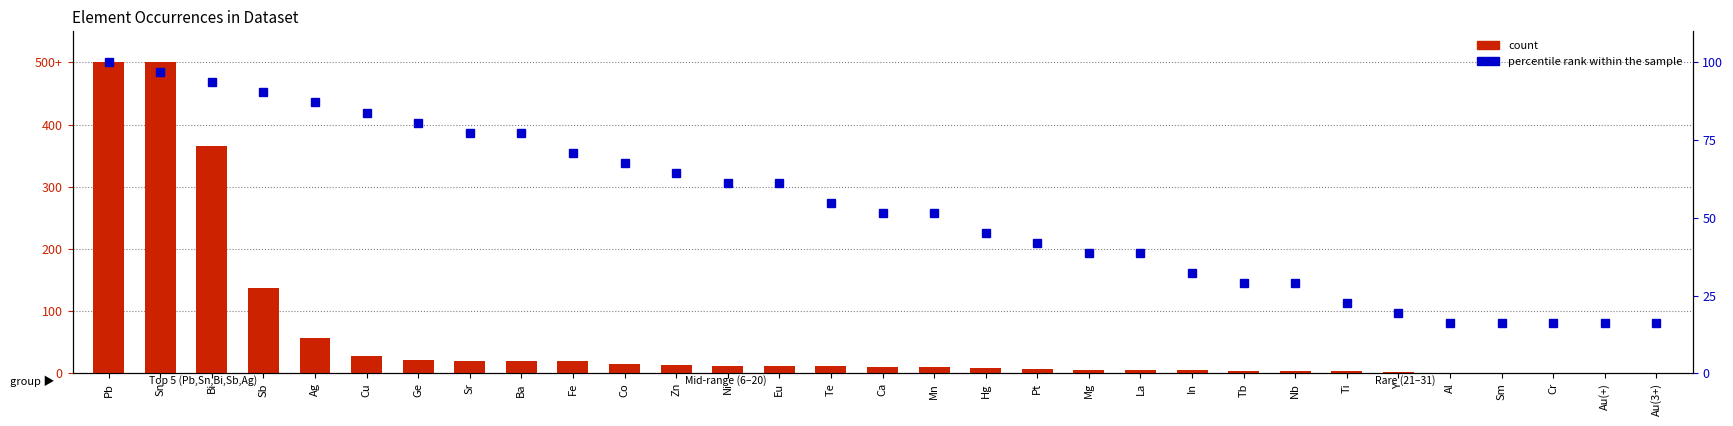

Count the number of data series in this chart.

2